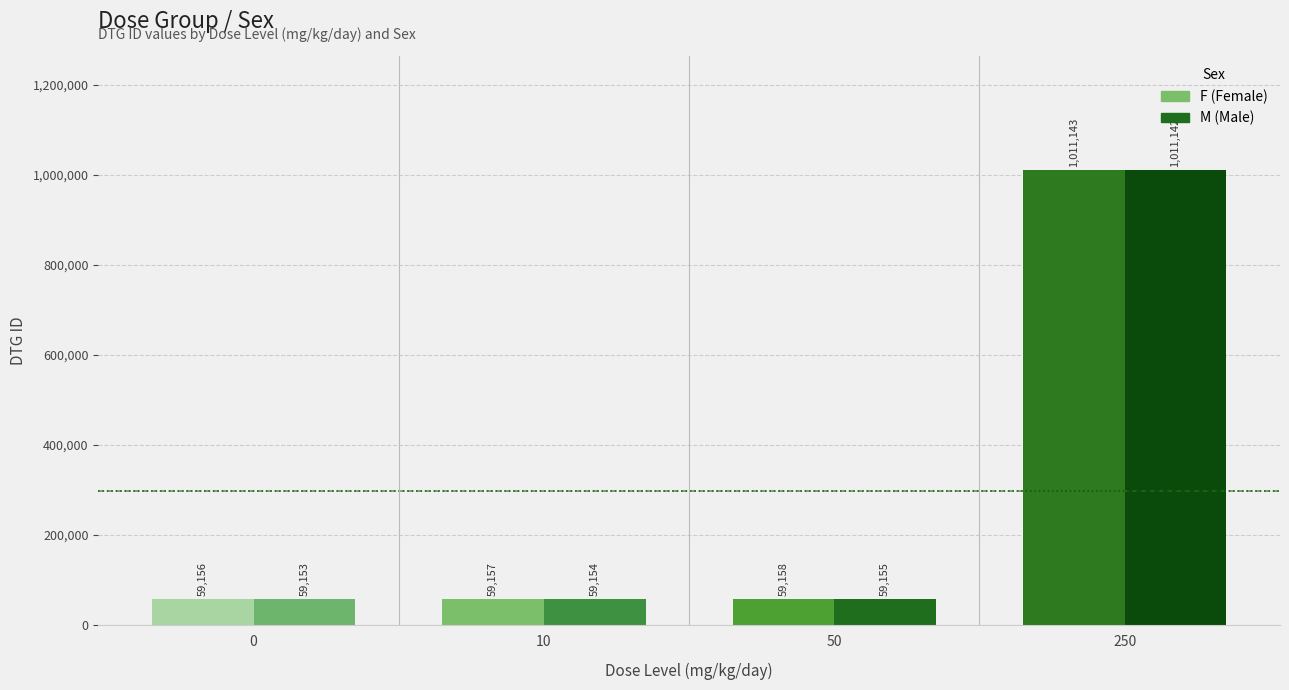

What is the value of the M bar at the 1st from the left?

59153